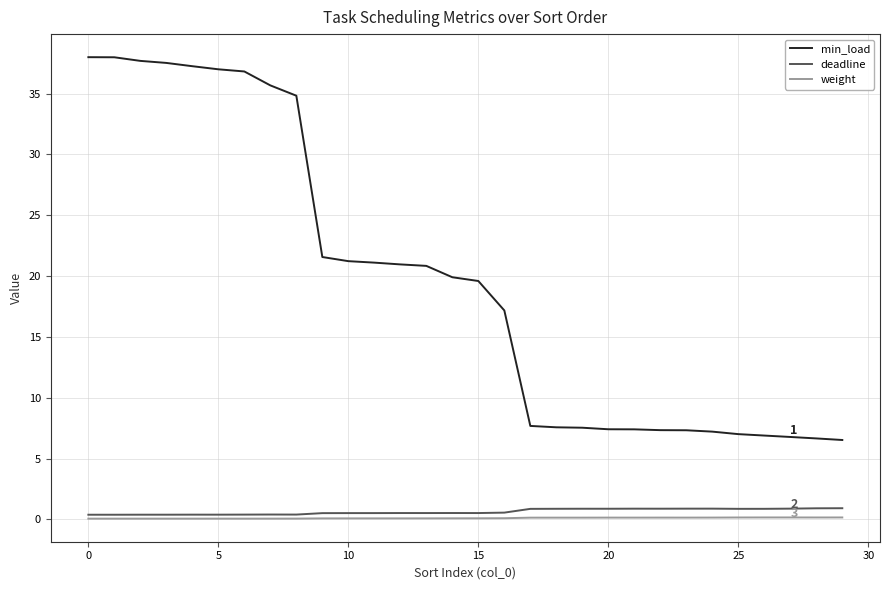

Which series has the largest total across all categories?

min_load